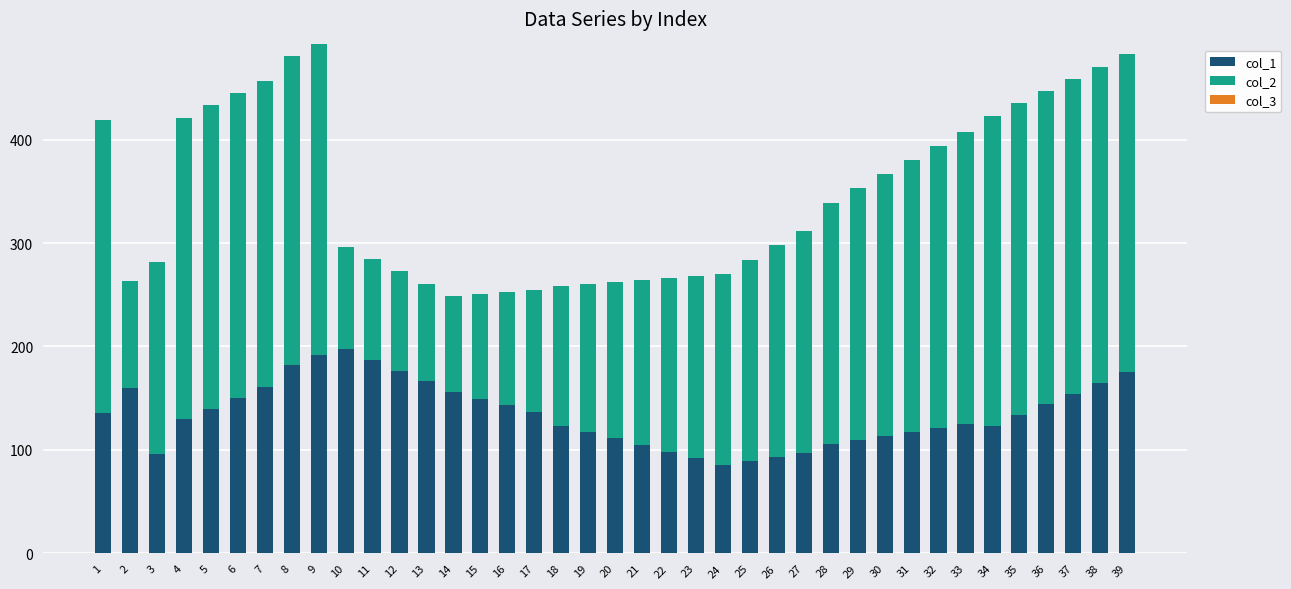

Are the bars grouped side by side (vs. stacked)?

No